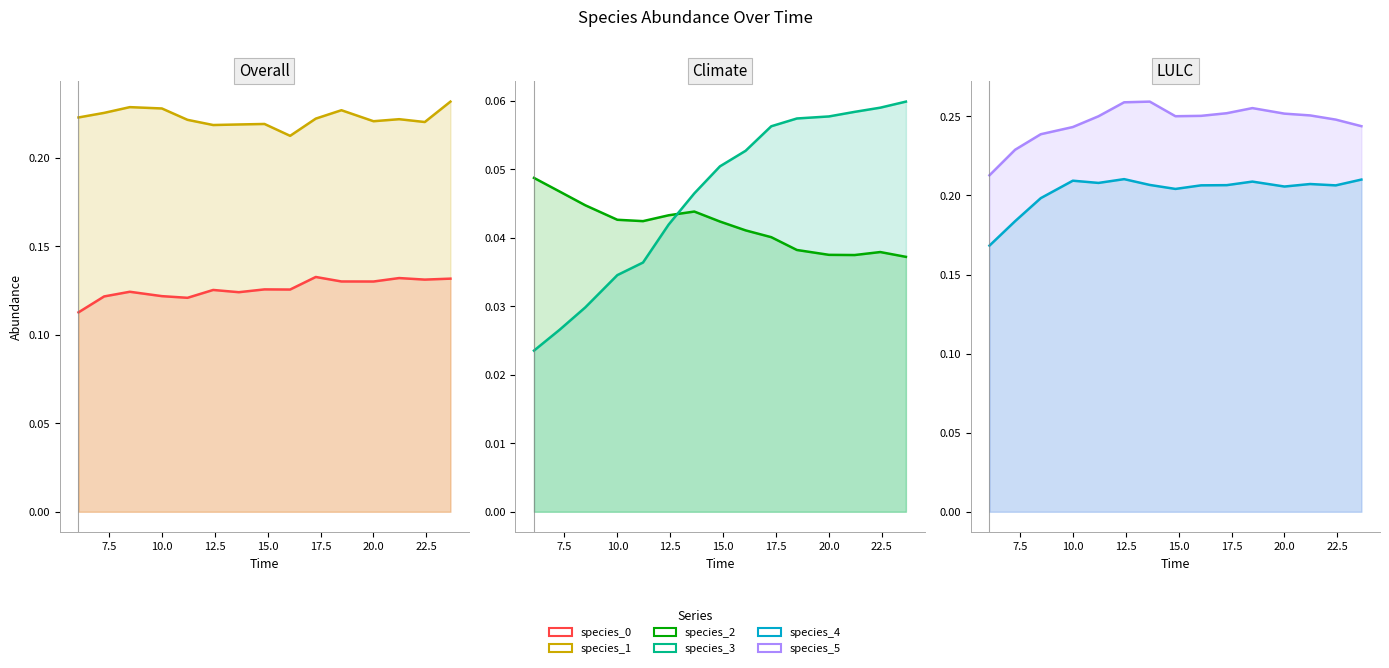

What is the lowest value of the species_1 series?

0.2